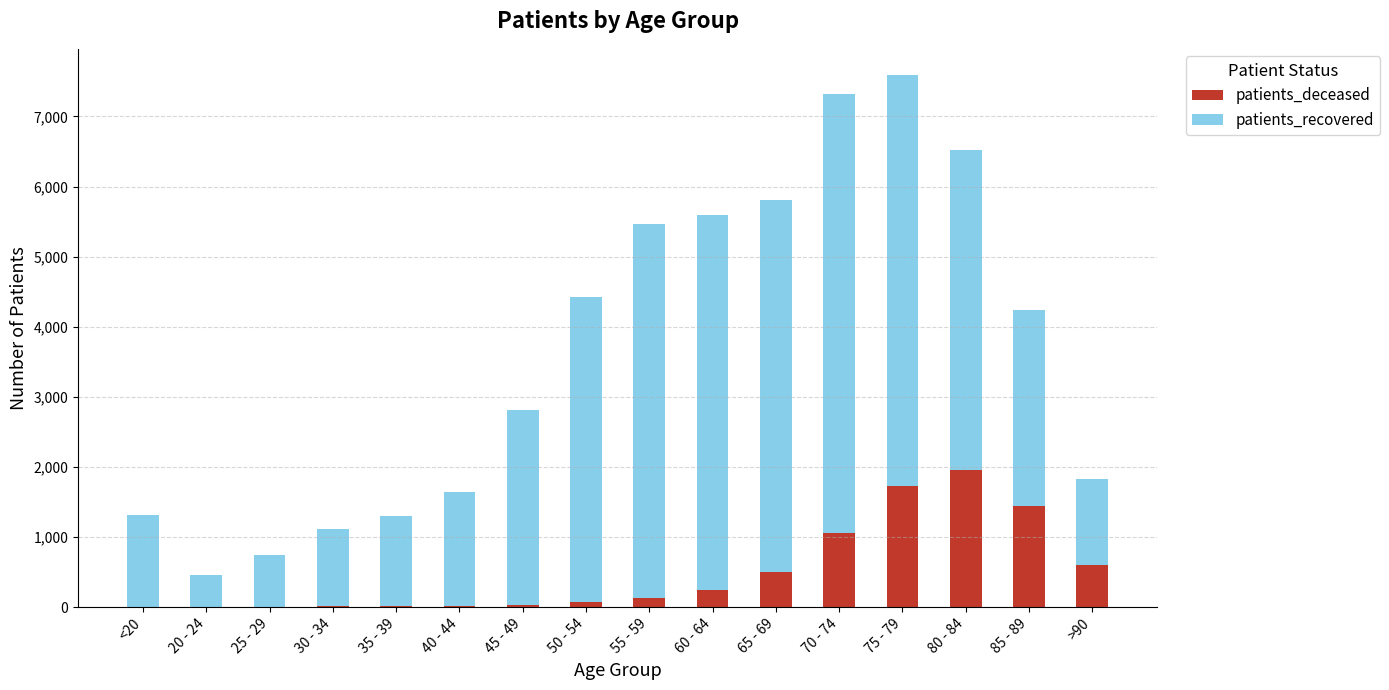

How many series are shown in this chart?

2